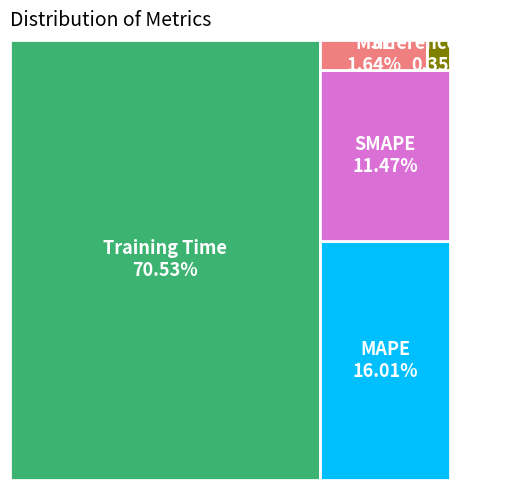

What is the largest slice in the pie chart?

Training Time